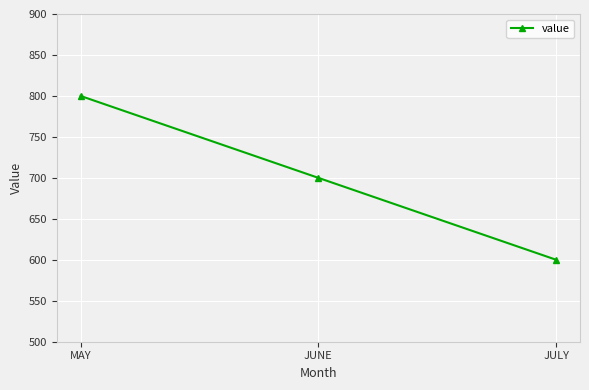

What is the minimum value shown in the chart?

600